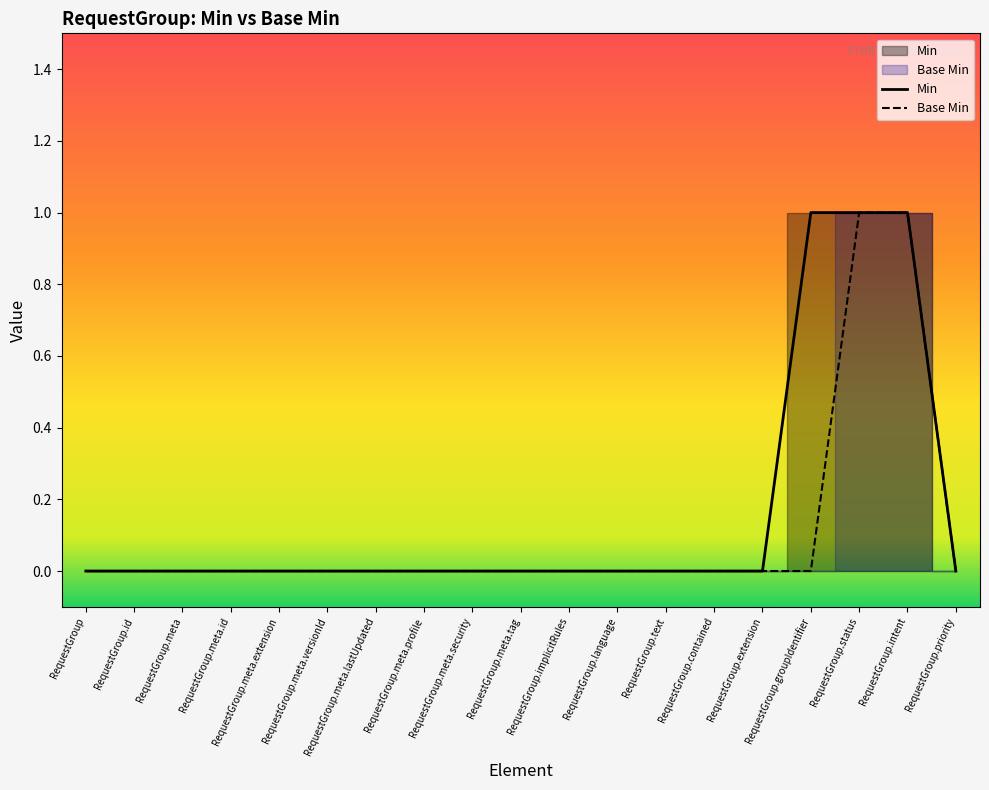

What is the label of the 6th point from the right?

RequestGroup.contained